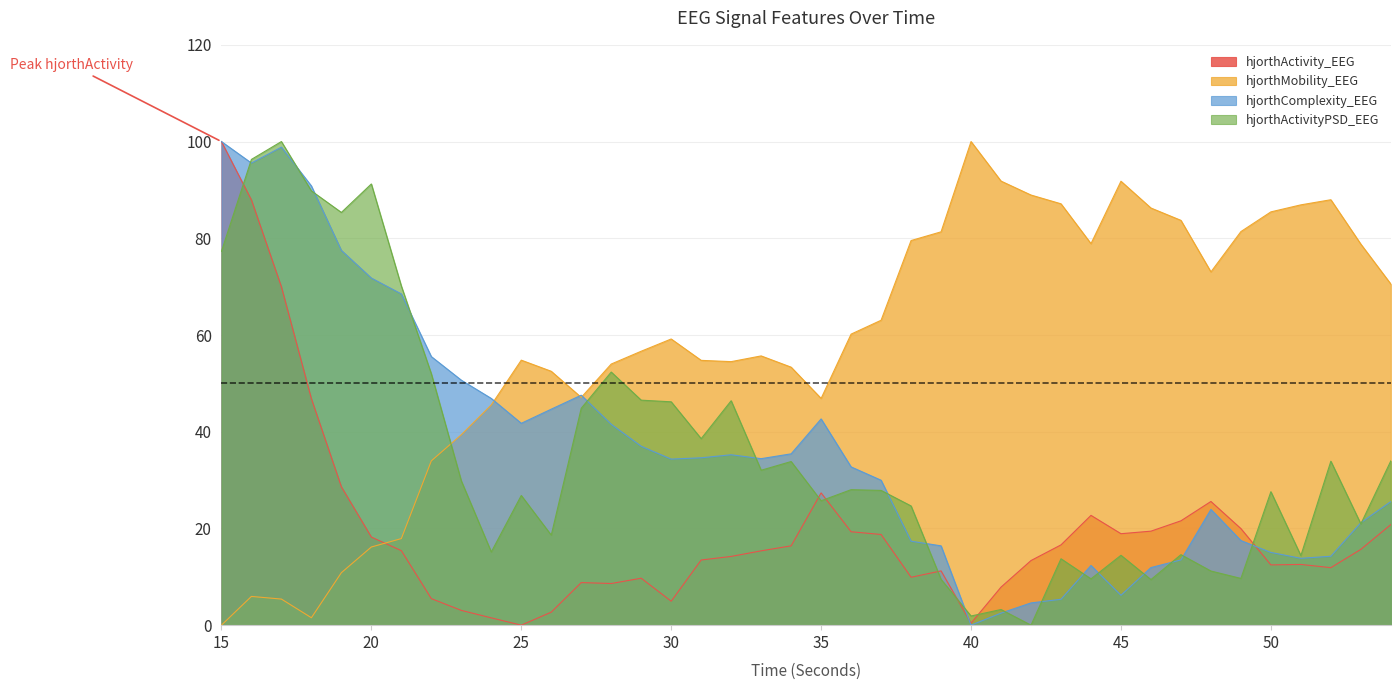

Reading left to right, list all the values displayed in this chart.

hjorthActivity_EEG: 15=100.0	16=87.9	17=70.0	18=46.8	19=28.6	20=18.2	21=15.4	22=5.5	23=3.1	24=1.5	25=0.0	26=2.7	27=8.8	28=8.6	29=9.7	30=5.0	31=13.5	32=14.2	33=15.4	34=16.4	35=27.3	36=19.3	37=18.8	38=9.9	39=11.2	40=0.4	41=7.9	42=13.4	43=16.6	44=22.7	45=18.9	46=19.4	47=21.6	48=25.6	49=20.0	50=12.5	51=12.6	52=11.9	53=15.7	54=20.8
hjorthMobility_EEG: 15=0.0	16=5.9	17=5.4	18=1.5	19=10.9	20=16.2	21=17.9	22=34.0	23=39.4	24=45.5	25=54.8	26=52.5	27=47.1	28=54.0	29=56.6	30=59.2	31=54.8	32=54.5	33=55.7	34=53.3	35=46.9	36=60.2	37=63.0	38=79.5	39=81.3	40=100.0	41=91.8	42=88.9	43=87.1	44=78.9	45=91.8	46=86.3	47=83.7	48=73.0	49=81.4	50=85.5	51=86.9	52=88.0	53=78.8	54=70.5
hjorthComplexity_EEG: 15=100.0	16=95.6	17=98.8	18=90.8	19=77.5	20=71.8	21=68.5	22=55.5	23=50.7	24=46.9	25=41.7	26=44.7	27=47.6	28=41.5	29=37.0	30=34.3	31=34.6	32=35.2	33=34.4	34=35.4	35=42.6	36=32.7	37=30.0	38=17.4	39=16.4	40=0.0	41=2.5	42=4.6	43=5.4	44=12.3	45=6.2	46=11.9	47=13.5	48=23.9	49=17.5	50=15.0	51=13.8	52=14.3	53=21.2	54=25.6
hjorthActivityPSD_EEG: 15=77.3	16=96.3	17=100.0	18=89.8	19=85.3	20=91.2	21=70.1	22=52.0	23=29.8	24=15.1	25=26.8	26=18.6	27=44.8	28=52.3	29=46.5	30=46.2	31=38.6	32=46.4	33=32.0	34=33.8	35=25.7	36=28.0	37=27.9	38=24.7	39=9.5	40=1.9	41=3.2	42=0.0	43=13.7	44=9.6	45=14.5	46=9.4	47=14.6	48=11.2	49=9.7	50=27.6	51=14.4	52=33.9	53=20.9	54=34.0